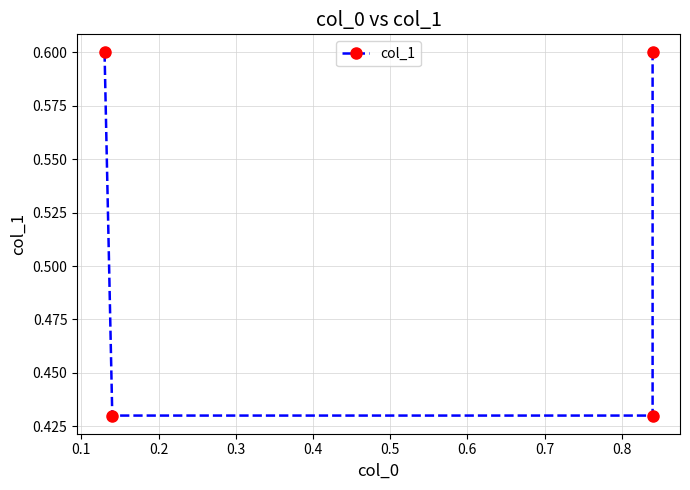

Where is the data nearest to the value 0?

0.1